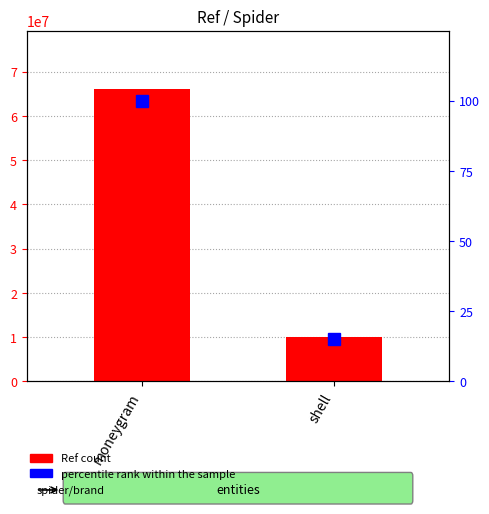

What is the maximum value for Ref?

66042031.0